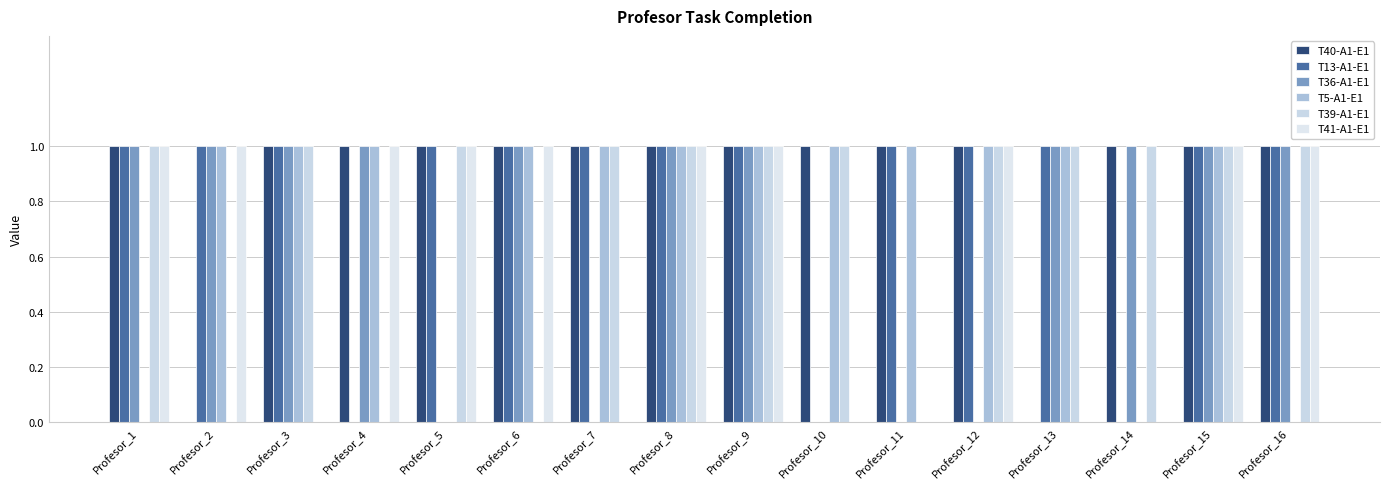

The T41-A1-E1 series shows 1 at Profesor_1. True or false?

True